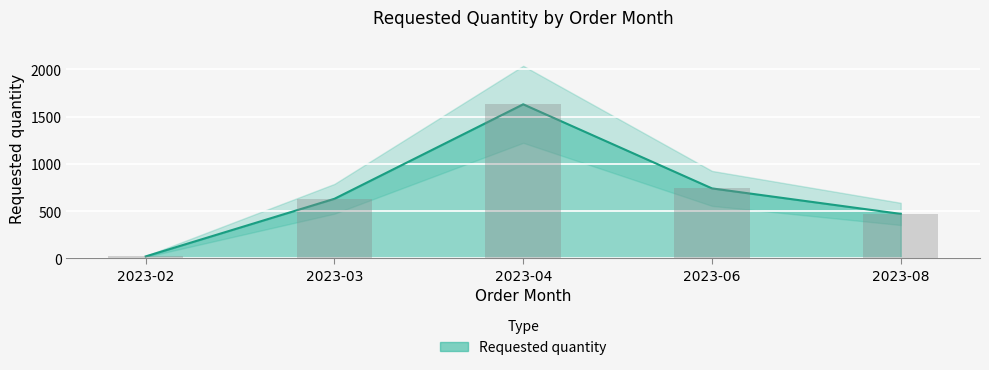

What is the difference between the values at 2023-04 and 2023-03?

1000